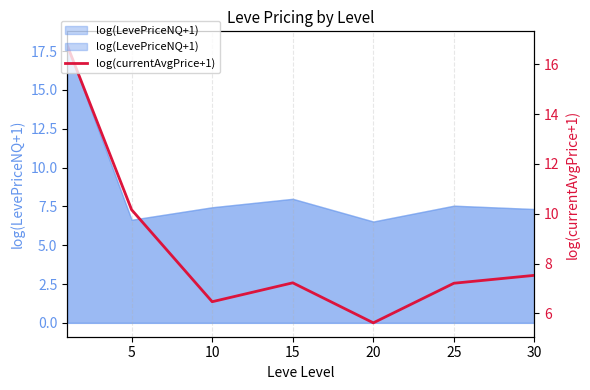

How many lines are shown in the chart?

1